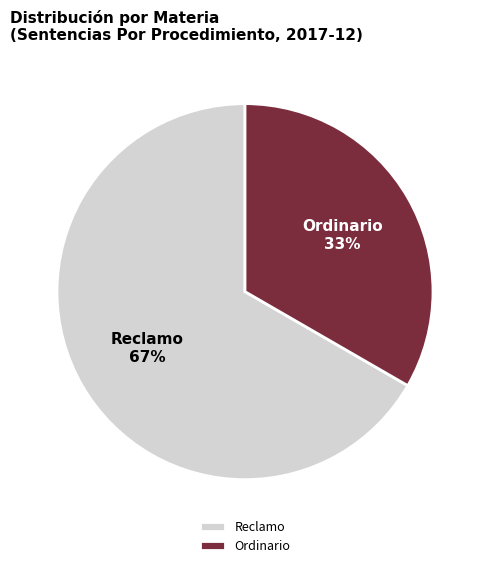

True or false: Reclamo accounts for 67% of the total.

True